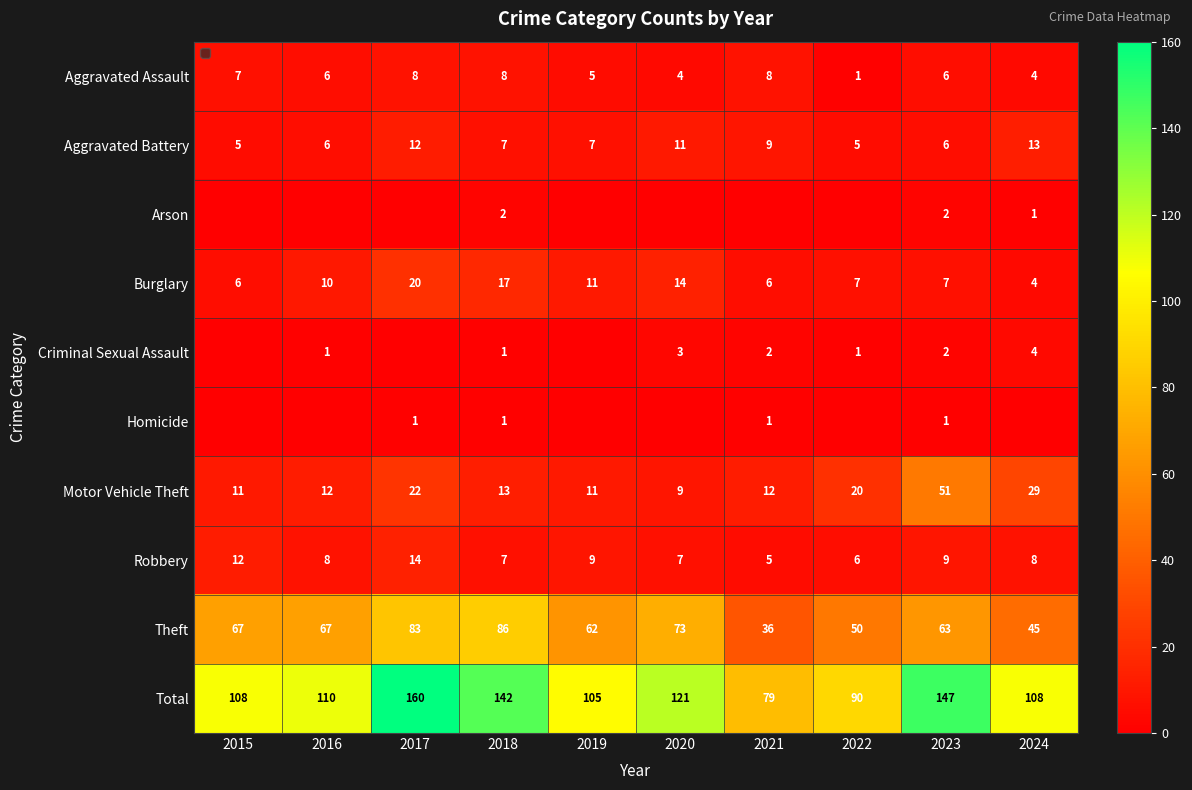

Which category has the highest value in the Arson series?

2018